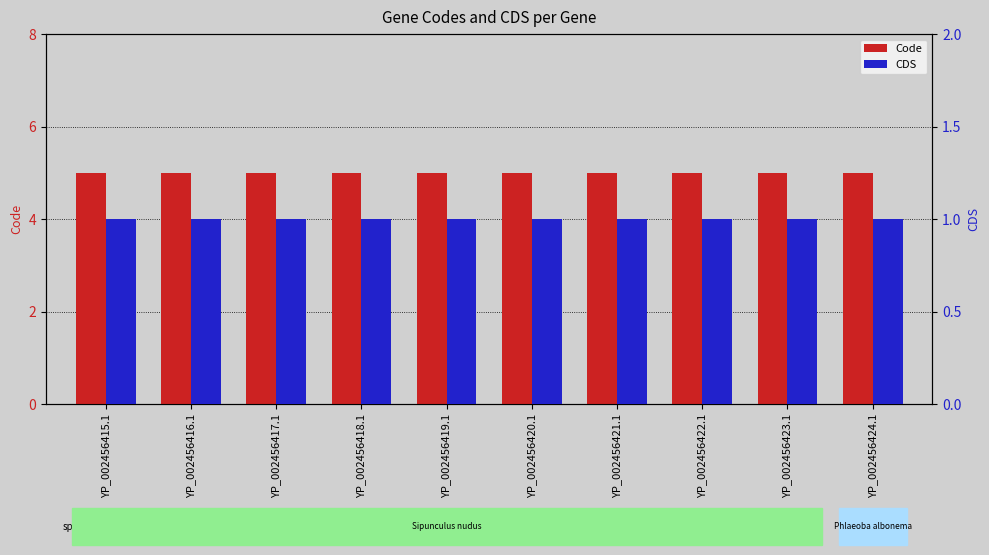

Which category has the highest value in the CDS series?

YP_002456415.1